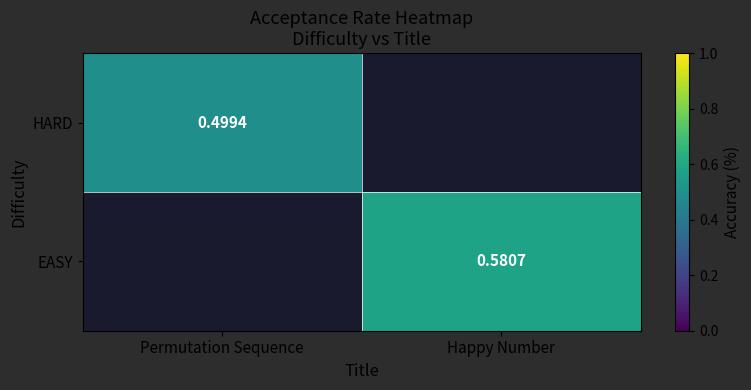

Rank the series by their maximum value, from lowest to highest.

HARD, EASY